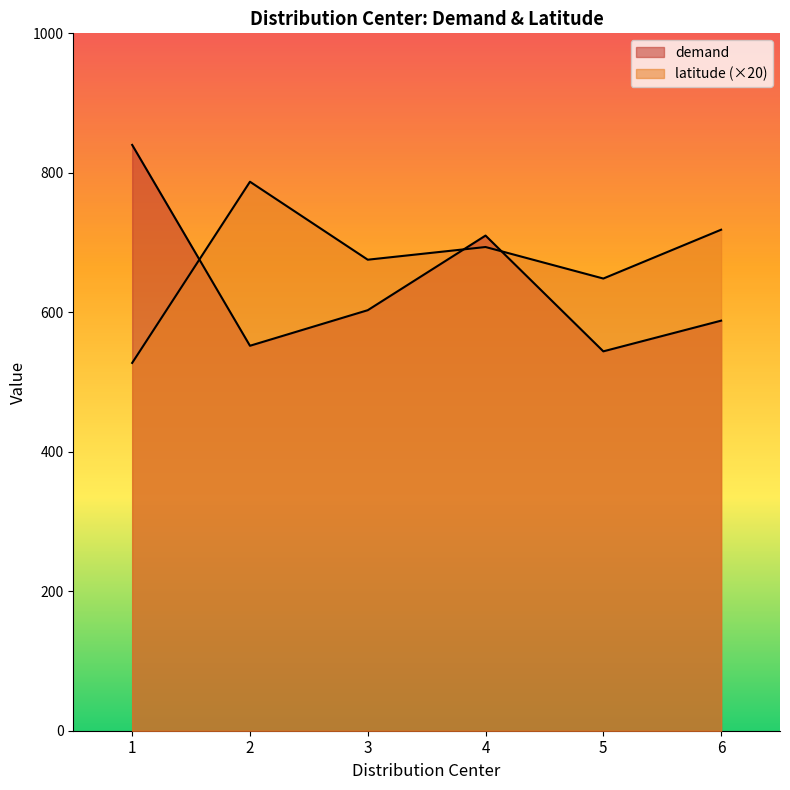

Reading left to right, what are all the values shown in this chart?

demand: 1=840.0	2=552.0	3=603.0	4=710.0	5=544.0	6=588.0
latitude: 1=527.4	2=787.2	3=675.4	4=693.6	5=648.4	6=718.4